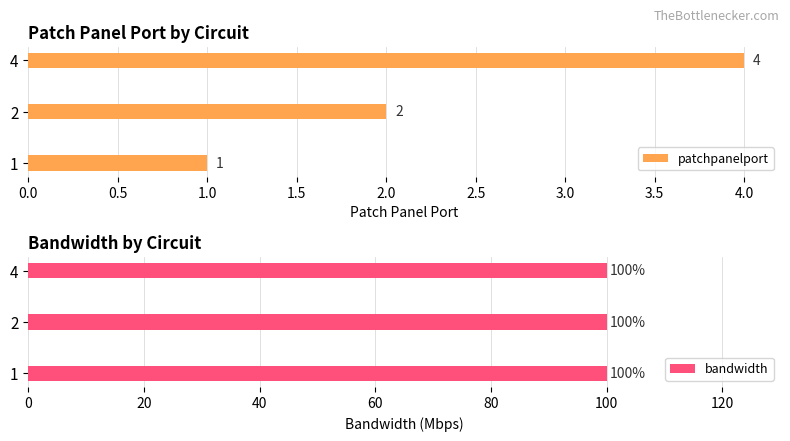

What is the difference between the maximum and minimum values in the patchpanelport series?

3